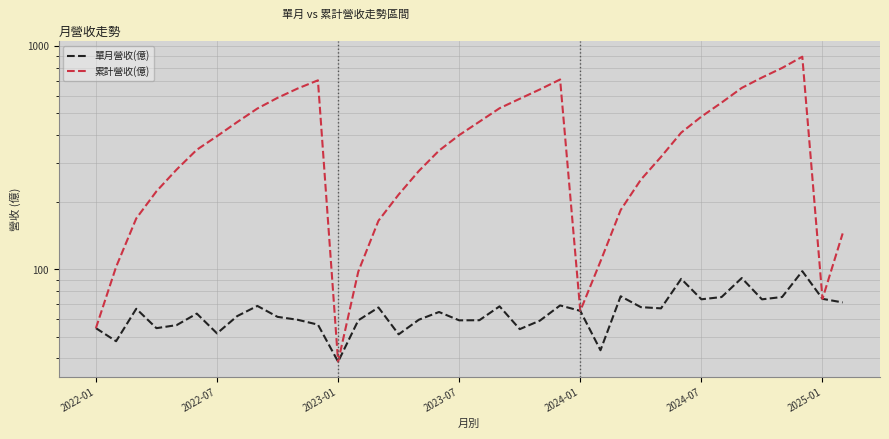

Reading right to left, extract all data points from this chart.

單月營收(億): 71.1	73.8	98.2	75.2	73.4	91.5	75.2	73.5	90.7	66.9	67.8	75.8	43.4	65.2	69.0	59.0	54.0	68.3	59.2	59.1	64.4	59.5	51.2	67.5	59.1	38.6	56.6	59.5	61.3	68.6	61.8	51.7	63.4	56.3	54.5	66.6	47.7	54.5
累計營收(億): 144.9	73.8	896.7	798.6	723.3	649.9	558.5	483.3	409.8	319.1	252.2	184.4	108.6	65.2	708.9	640.0	581.0	527.0	458.7	399.5	340.4	275.9	216.4	165.2	97.7	38.6	702.8	646.2	586.8	525.5	456.9	395.1	343.5	280.1	223.8	169.2	102.6	54.5